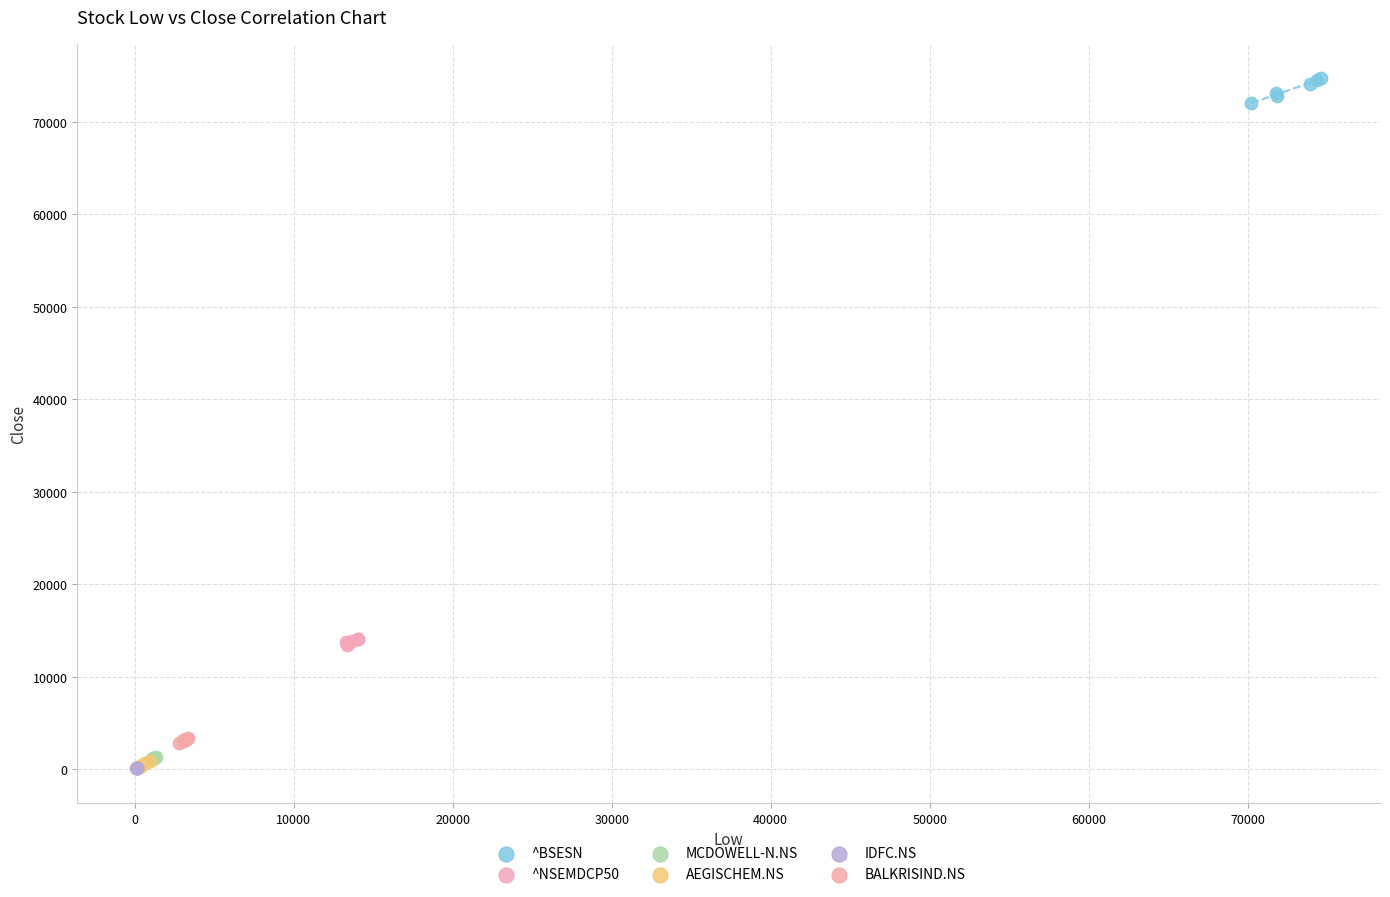

Which series contains the highest Y value?

^BSESN